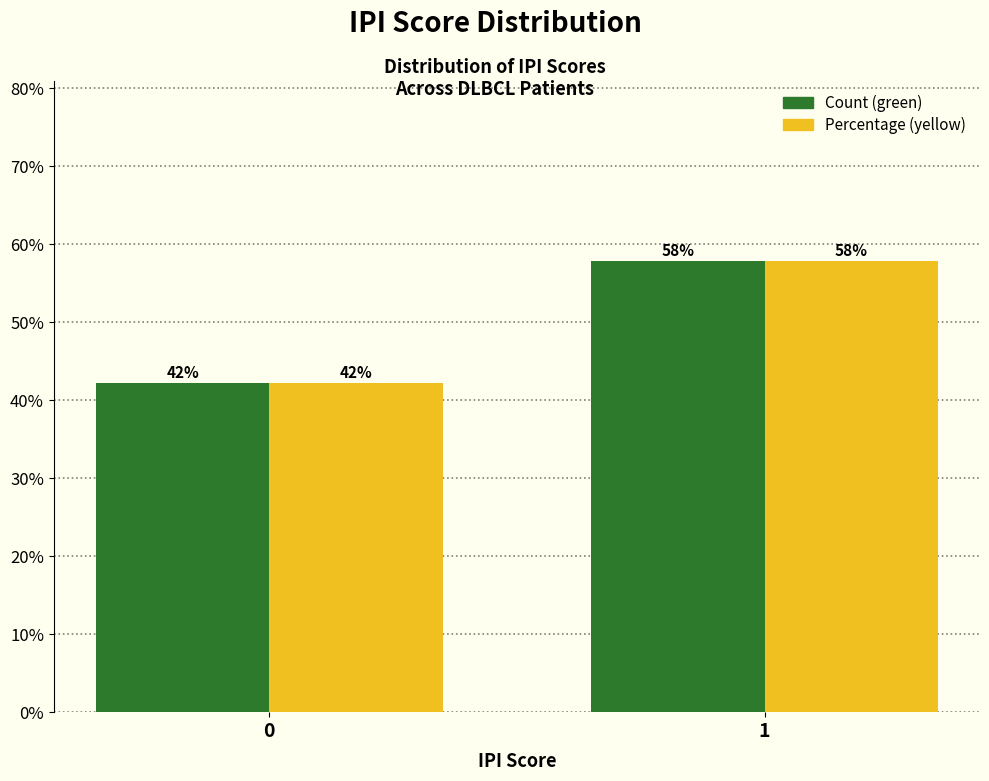

The value of Percentage (yellow) at 0 is 42.2. True or false?

True